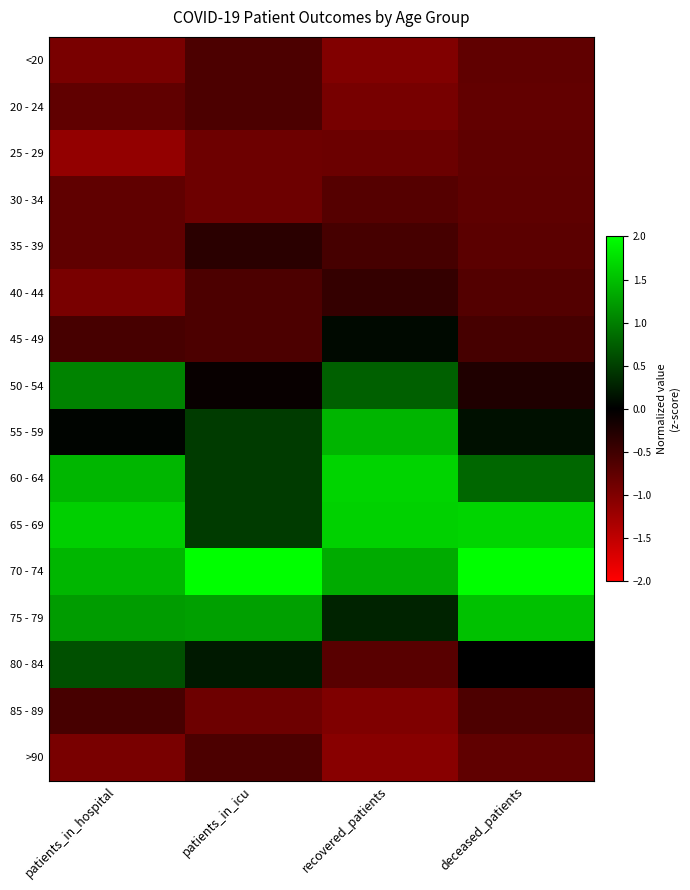

Which category has the lowest value across all series?

patients_in_hospital